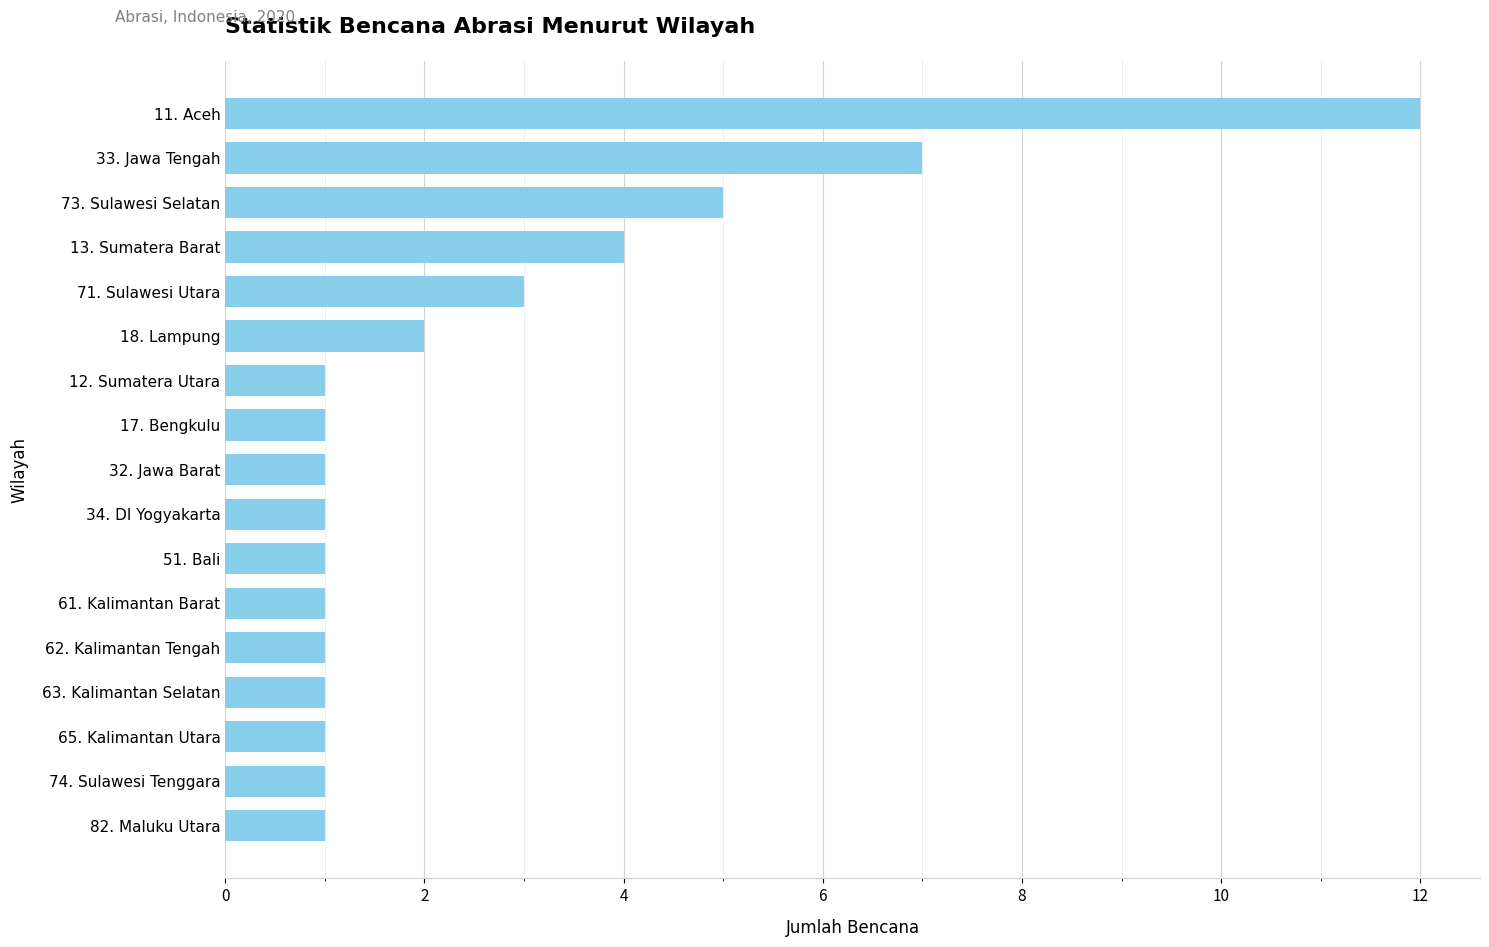

At which category does the chart reach its peak across all series?

11. Aceh